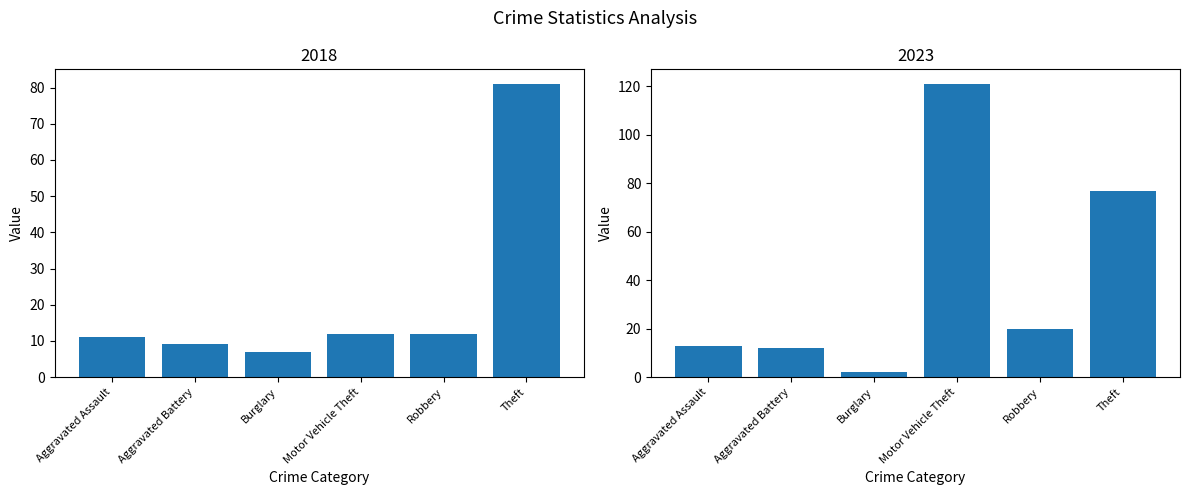

At how many categories does at least one series exceed 37?

2